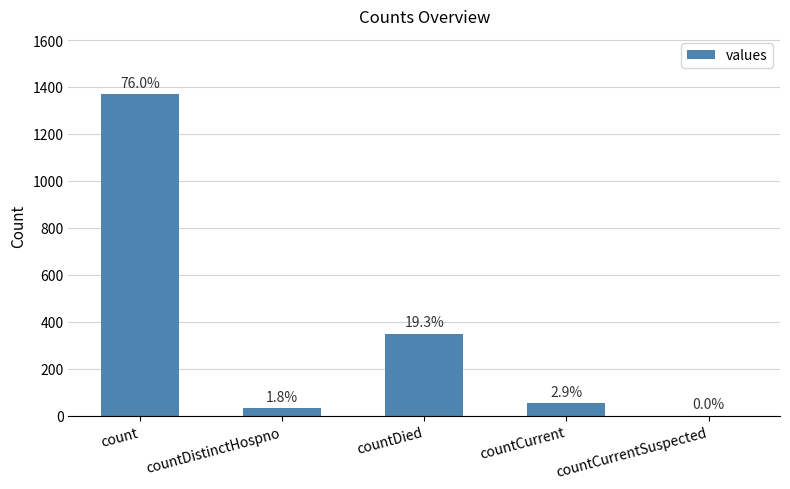

Are the bars horizontal?

No